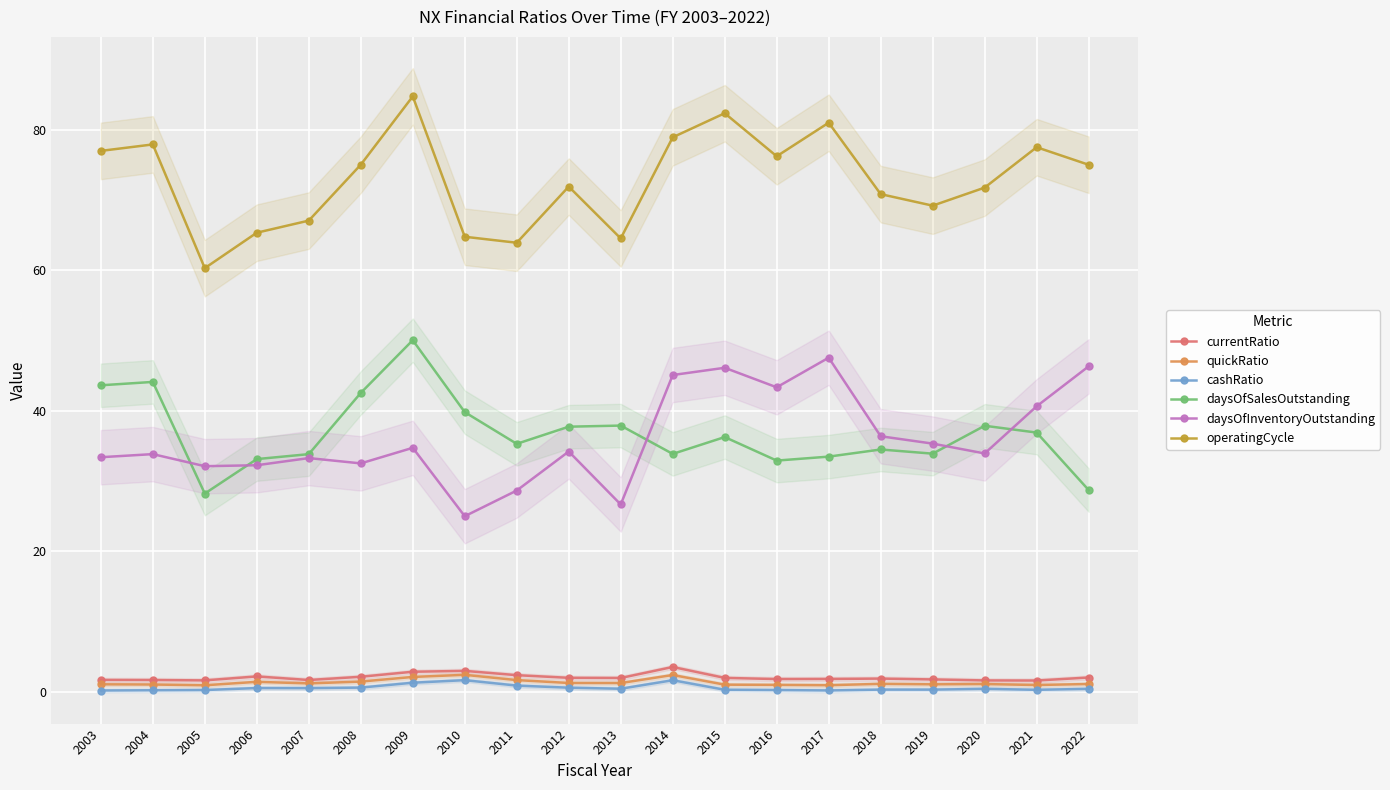

How many data points does each series have?

20